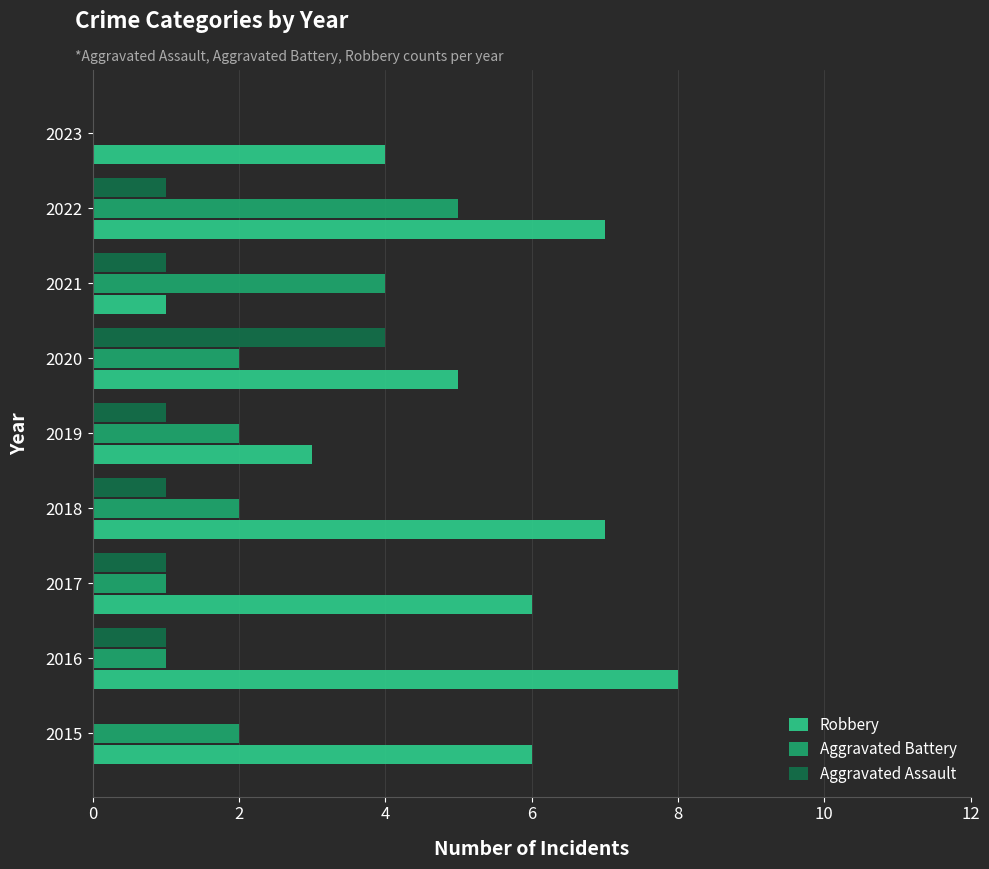

What is the sum of all Aggravated Assault values?

10